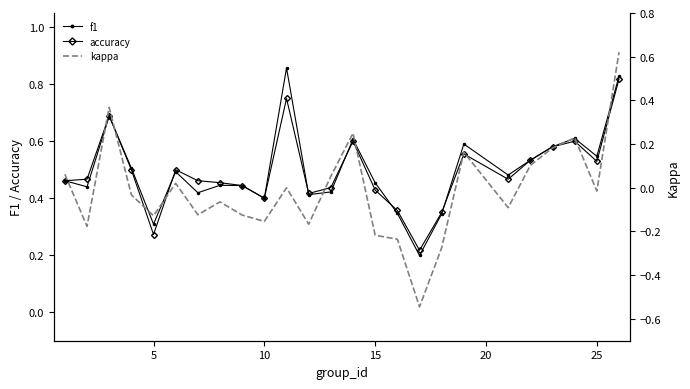

Does the chart have visible grid lines?

No